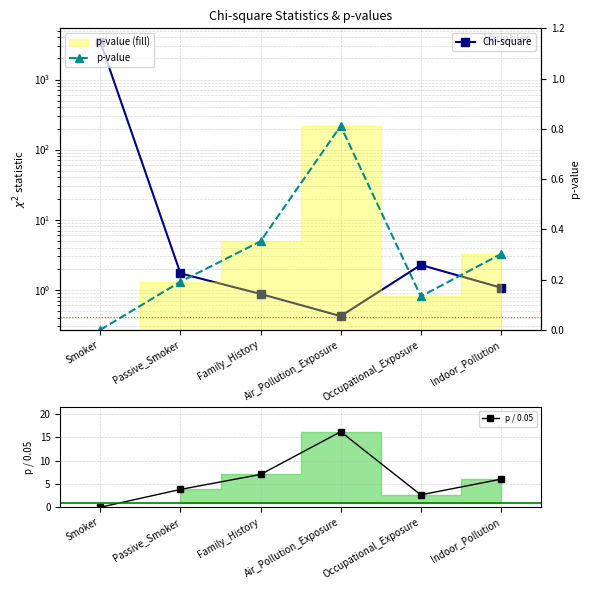

What is the greatest value displayed?

3429.5